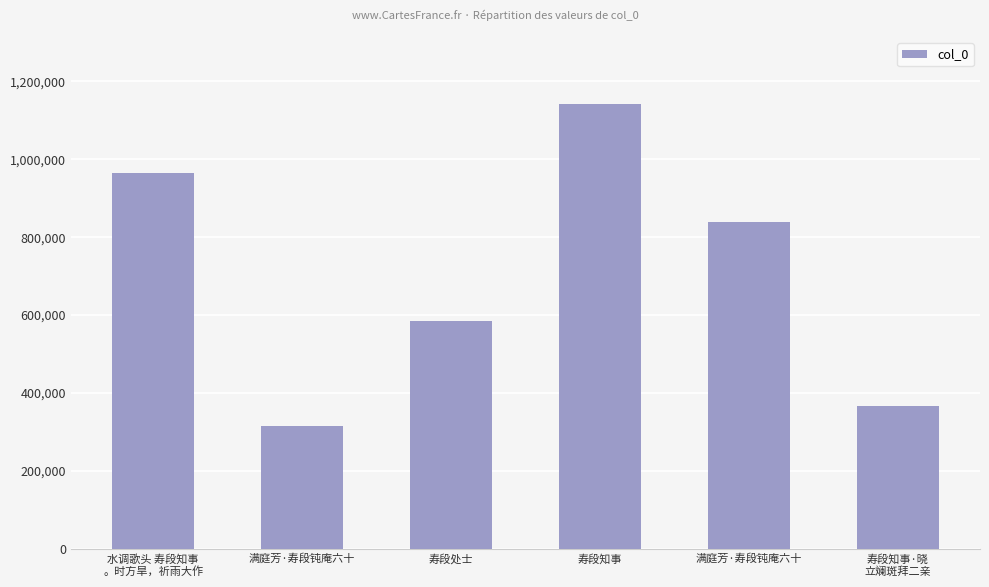

How many data points are less than 838165?

3